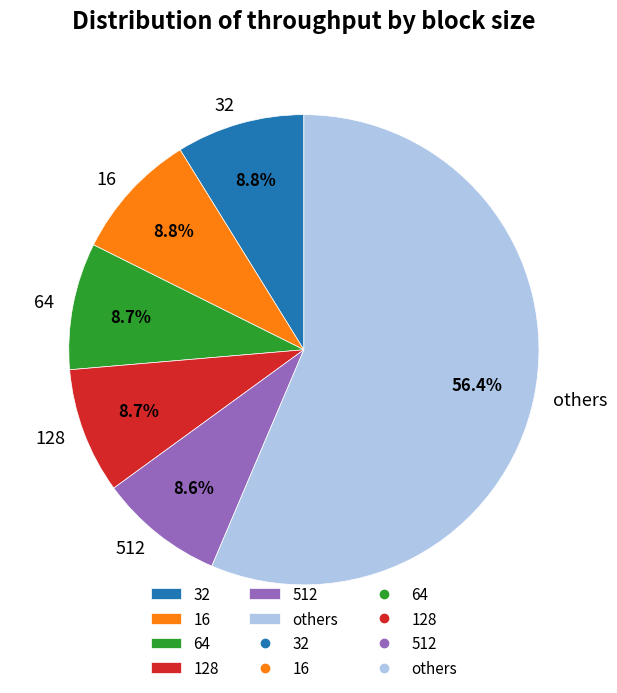

Is there a majority slice in this chart?

Yes